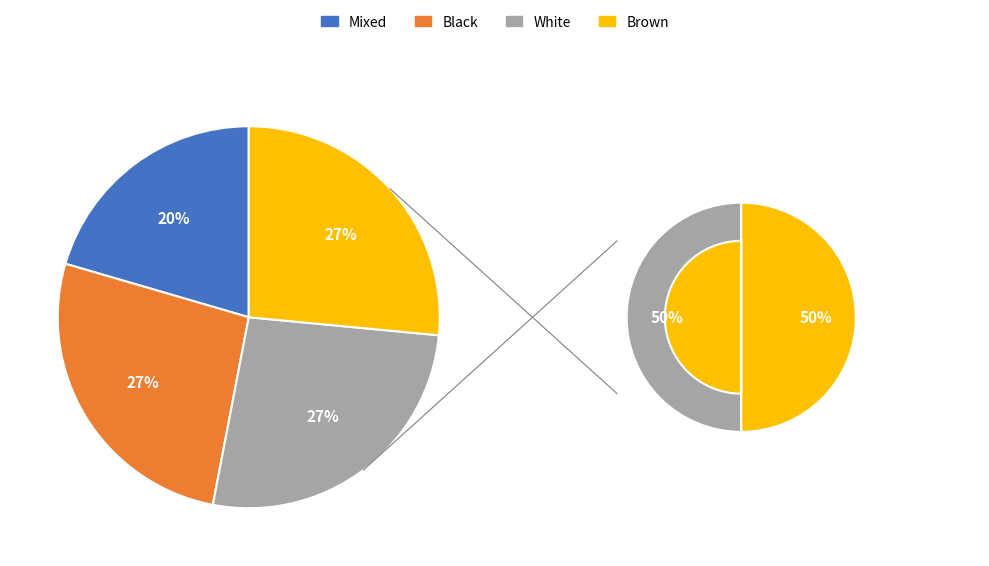

The 7 slice represents 25% of the pie. True or false?

False